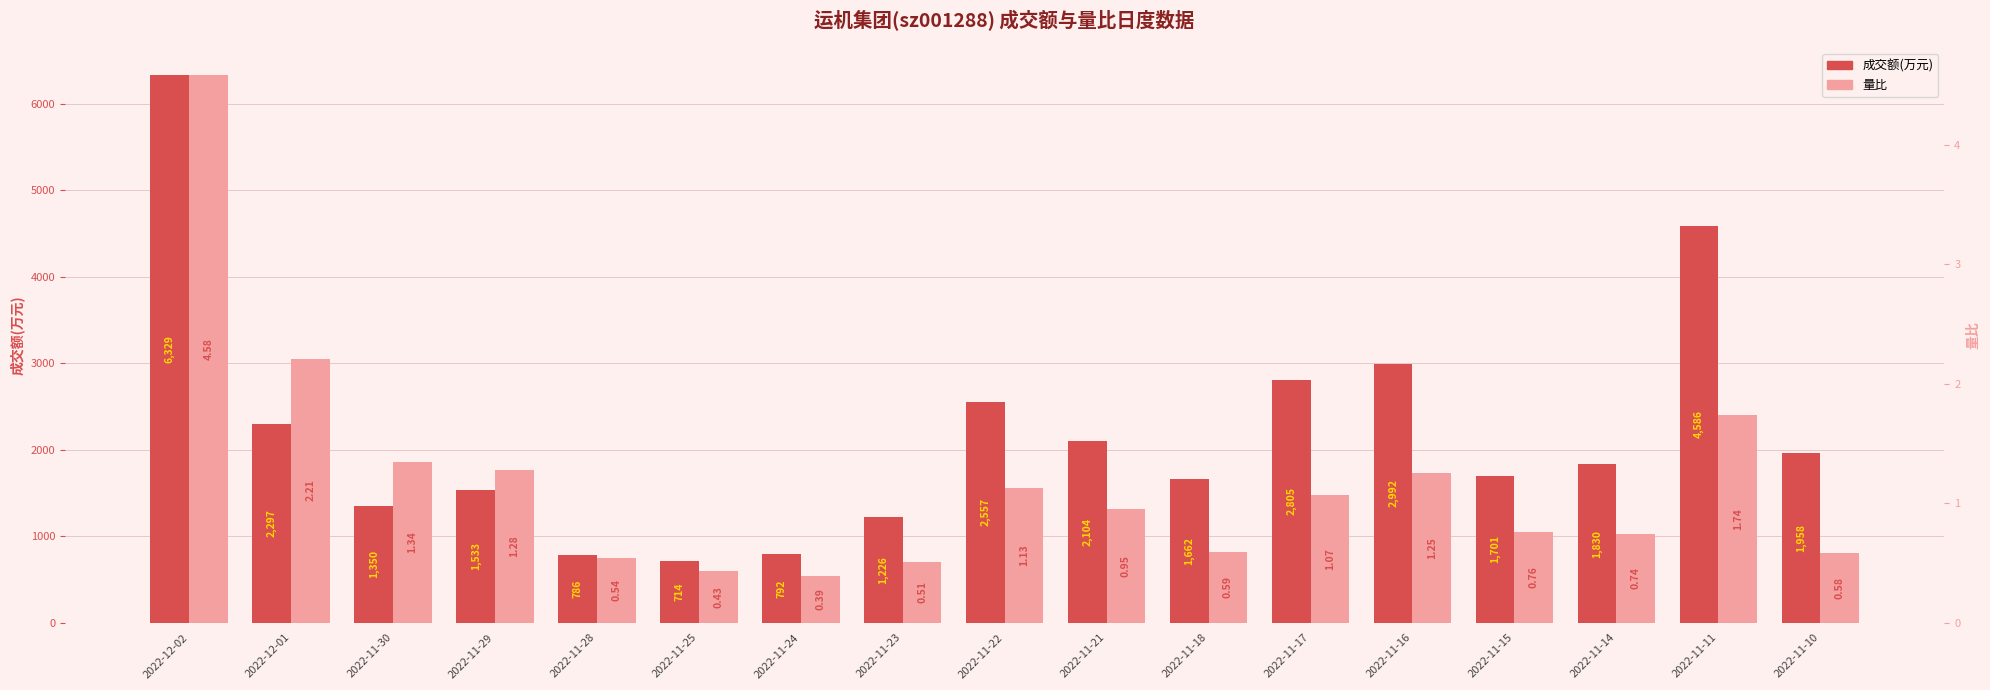

Is it true that 成交额(万元) equals 1533.0 at 2022-11-29?

True